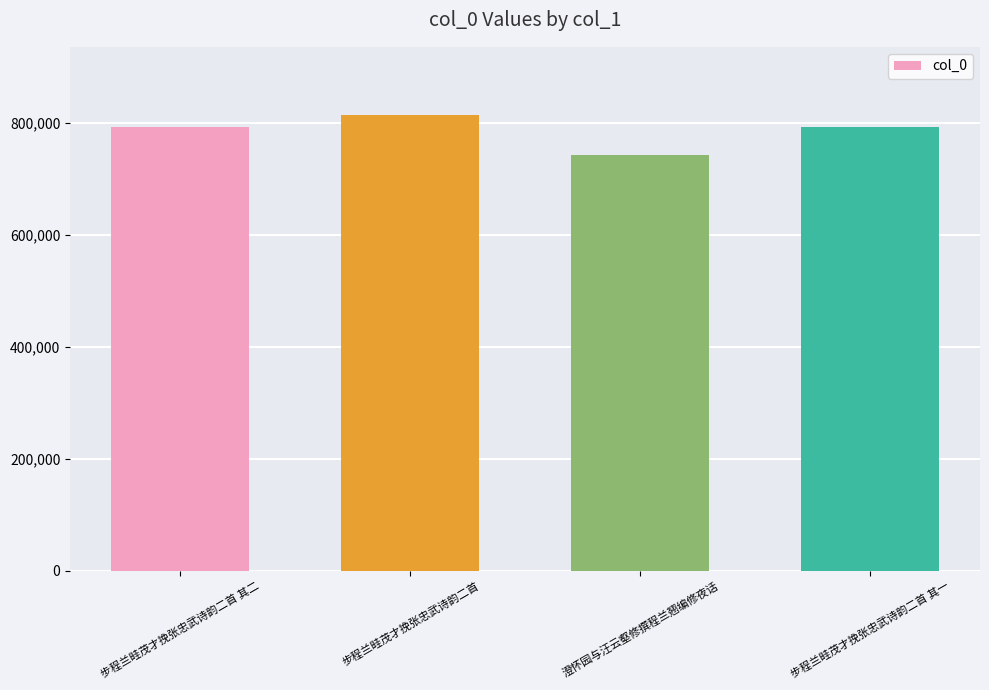

What is the ratio of the value at 步程兰畦茂才挽张忠武诗韵二首 其二 to the value at 步程兰畦茂才挽张忠武诗韵二首?

1.0